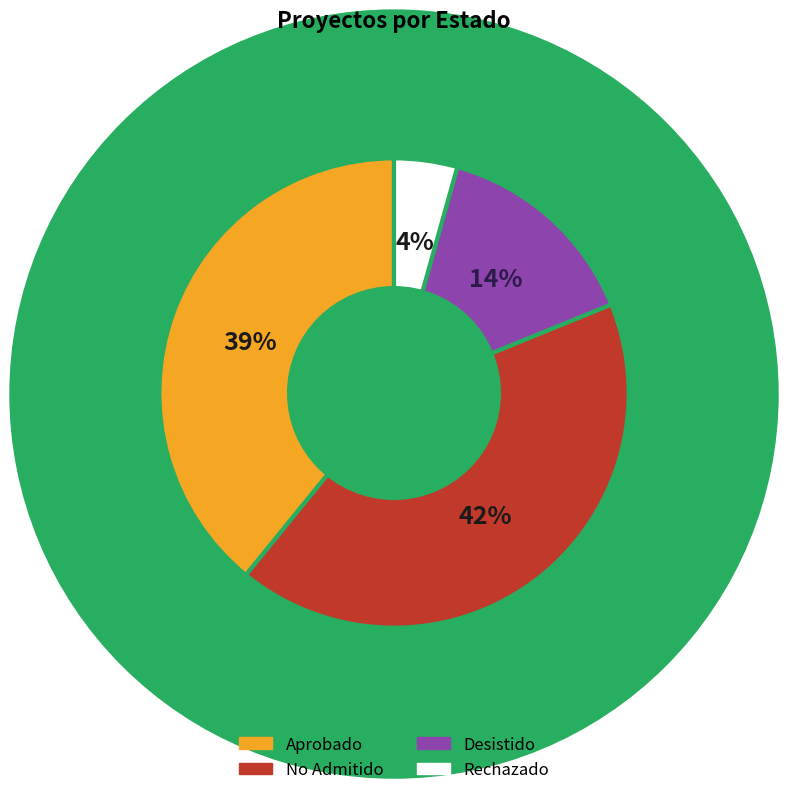

To the nearest percent, what is the average slice percentage?

25%